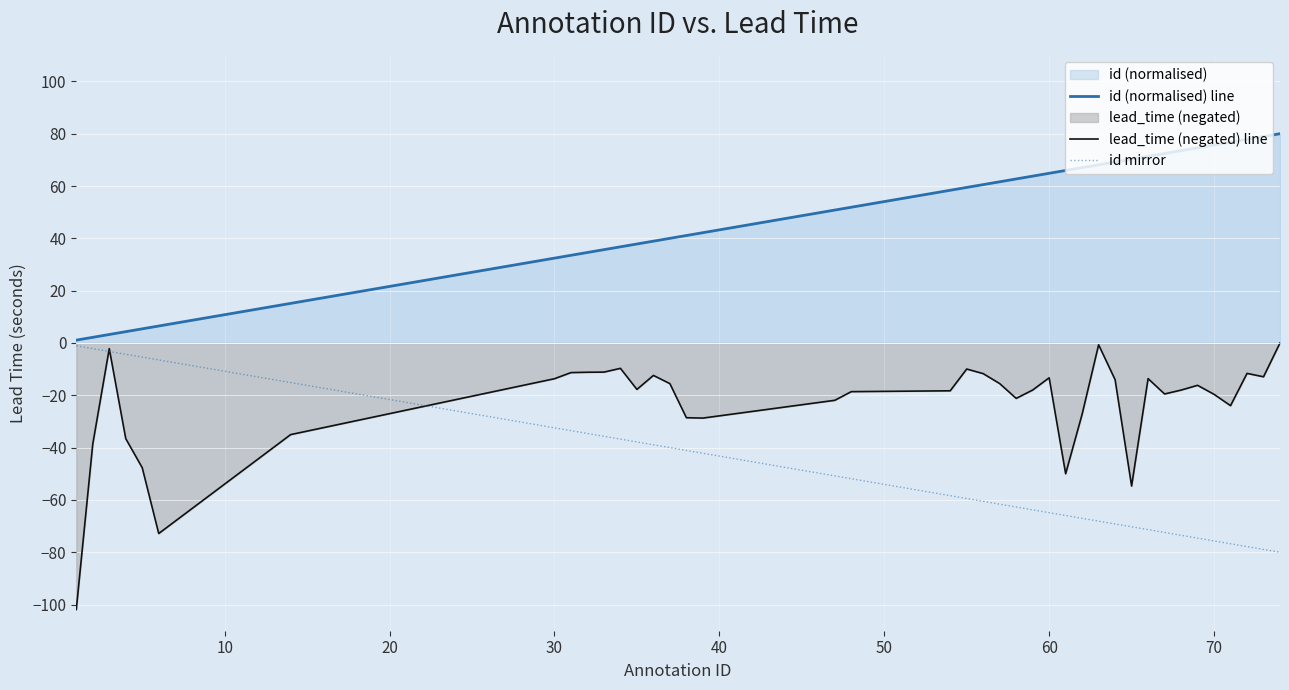

What is the sum of all lead_time (negated) line values?

-925.5